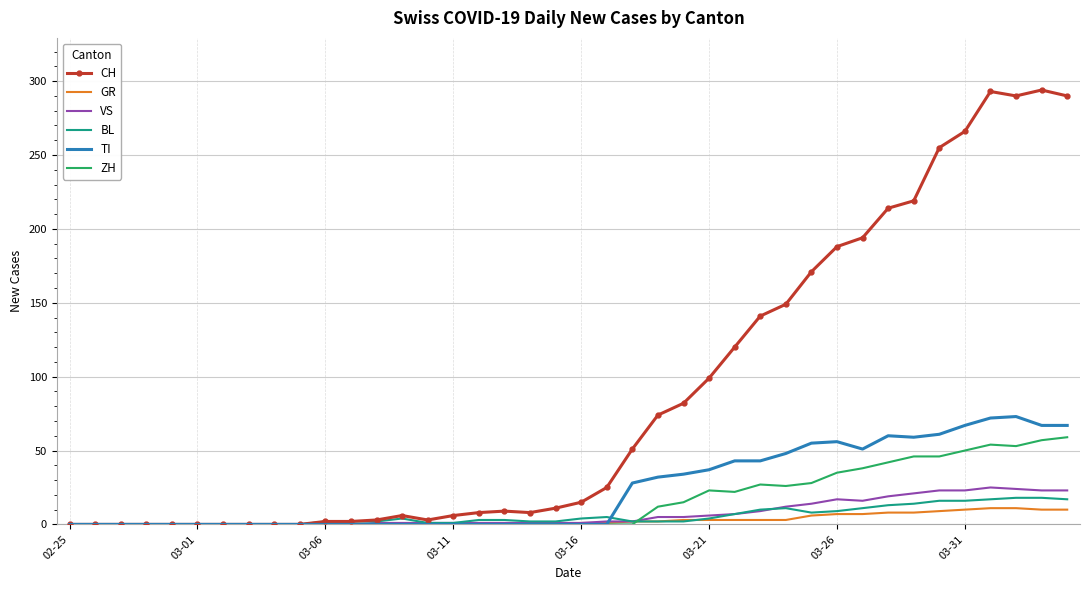

Rank the series by their maximum value, from lowest to highest.

GR, BL, VS, ZH, TI, CH